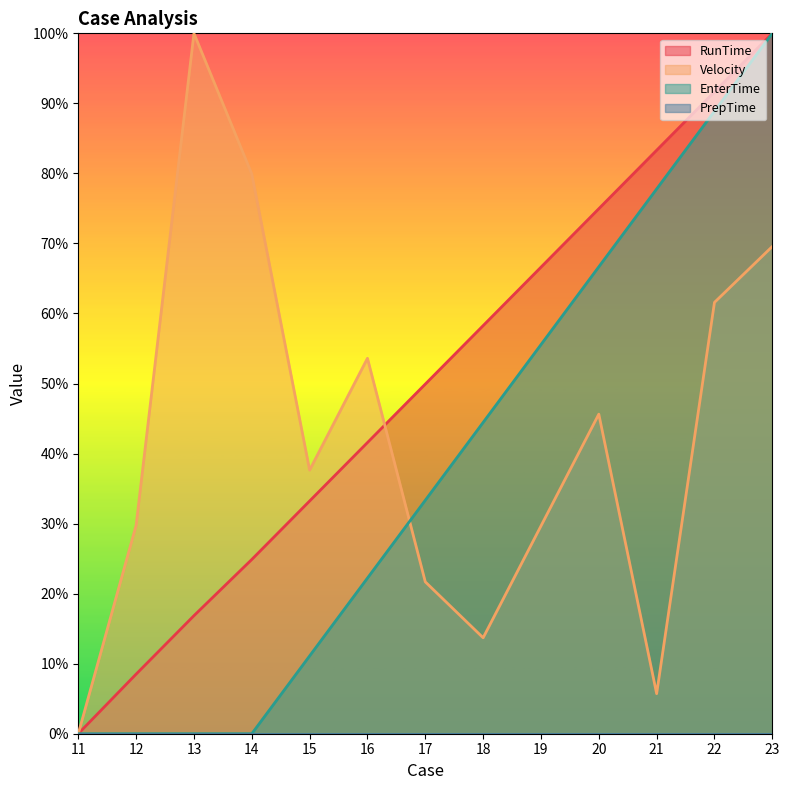

The value of RunTime at 11 is -0.3. True or false?

False